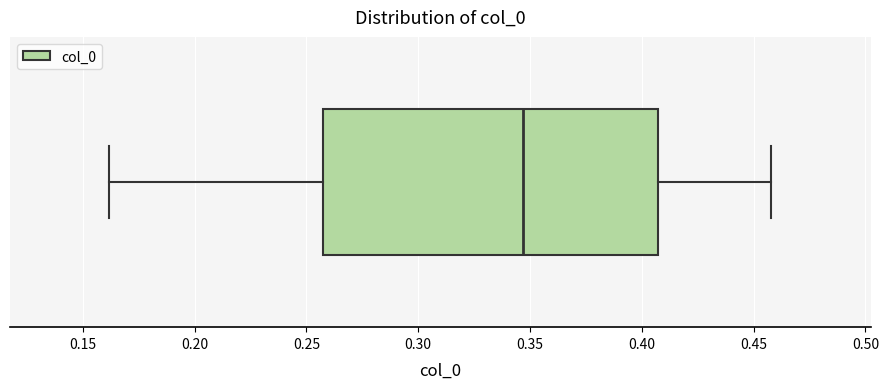

Where is the right edge of the box on the x-axis? The values are not printed on the chart, so give them approximately, as read against the axis.

0.405